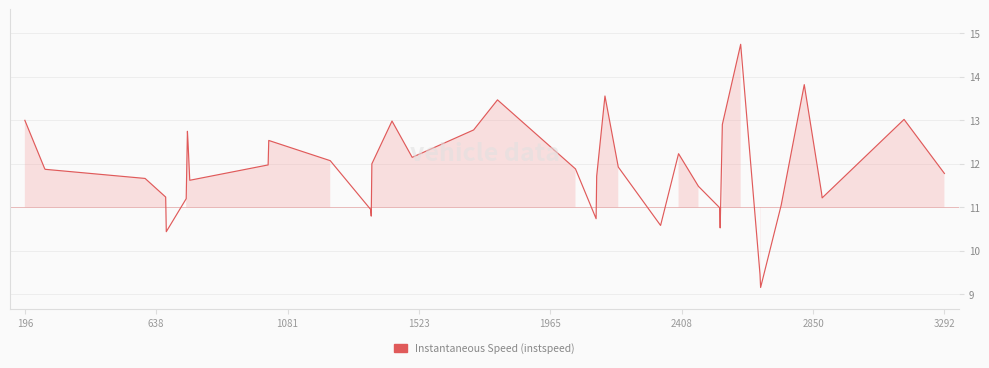

Does the chart have visible grid lines?

Yes